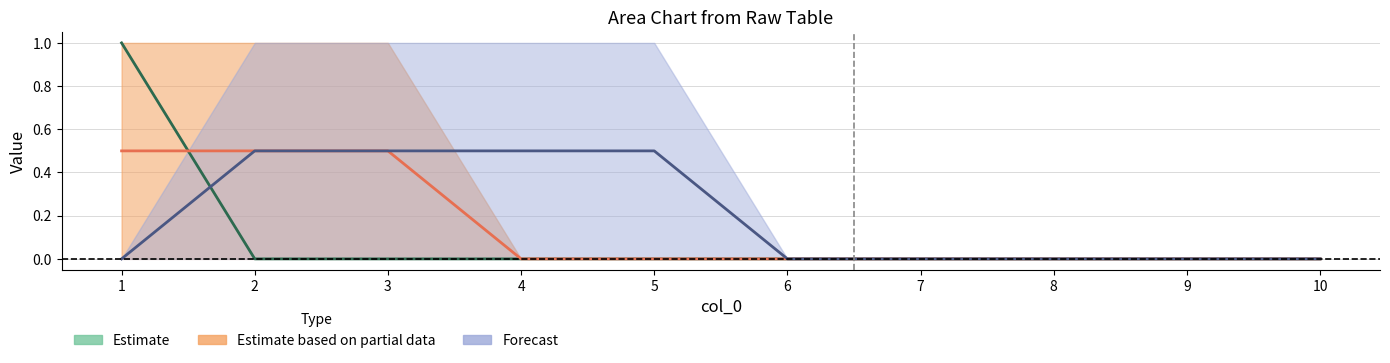

How many data points does each series have?

10